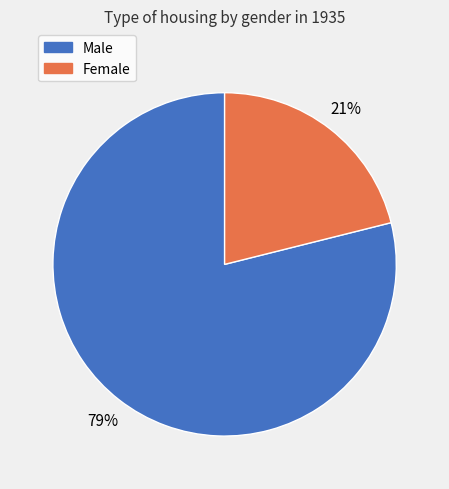

Does any single category account for the majority?

Yes